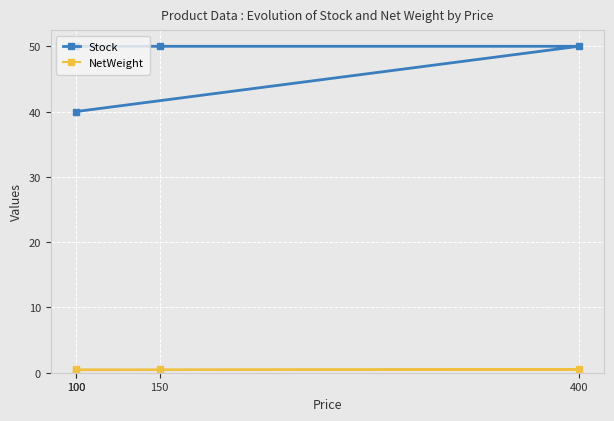

Count the number of categories in the chart.

4